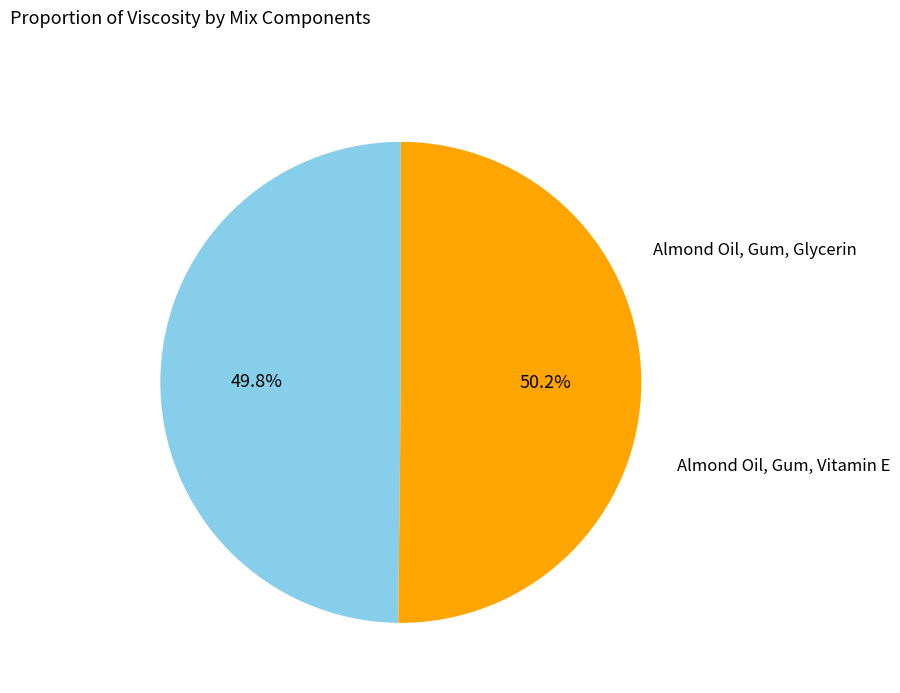

Which category has the smallest portion of the pie?

Almond Oil, Gum, Vitamin E